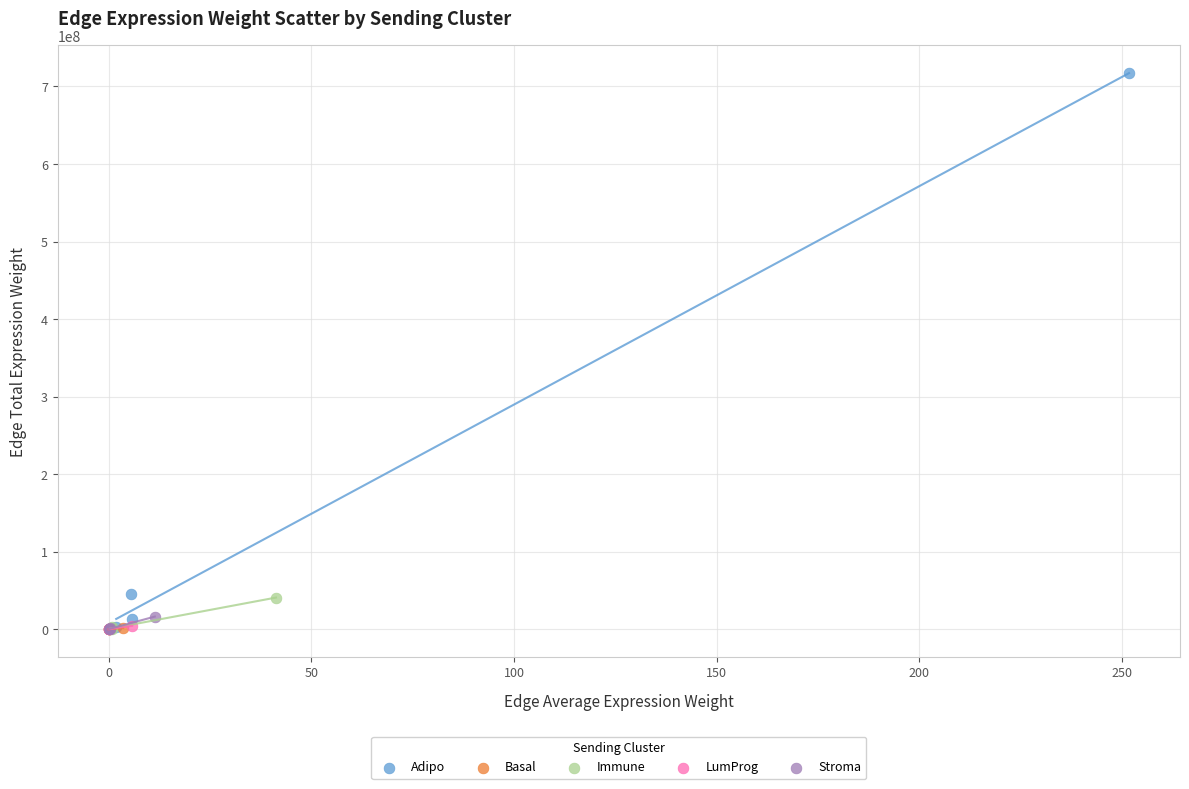

Which series has the largest Y range (max minus min)?

Adipo